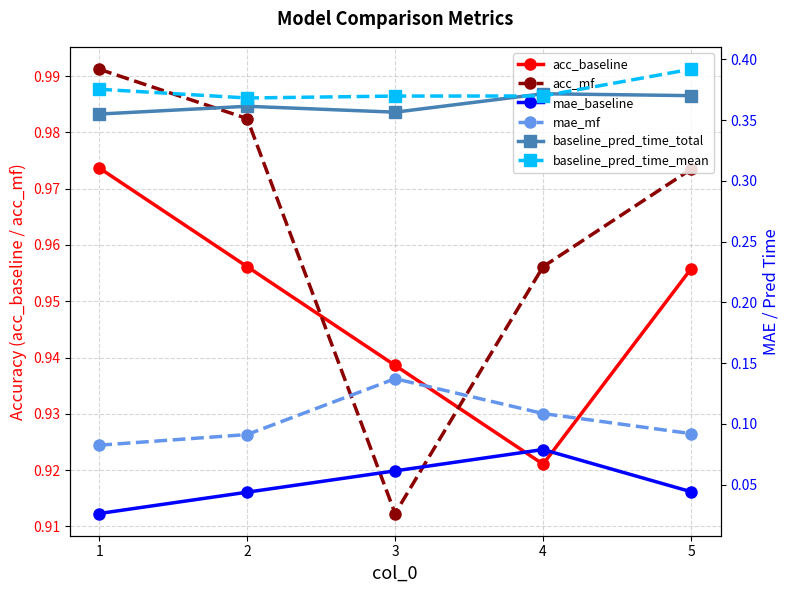

What is the total value across all series at 5?

2.8